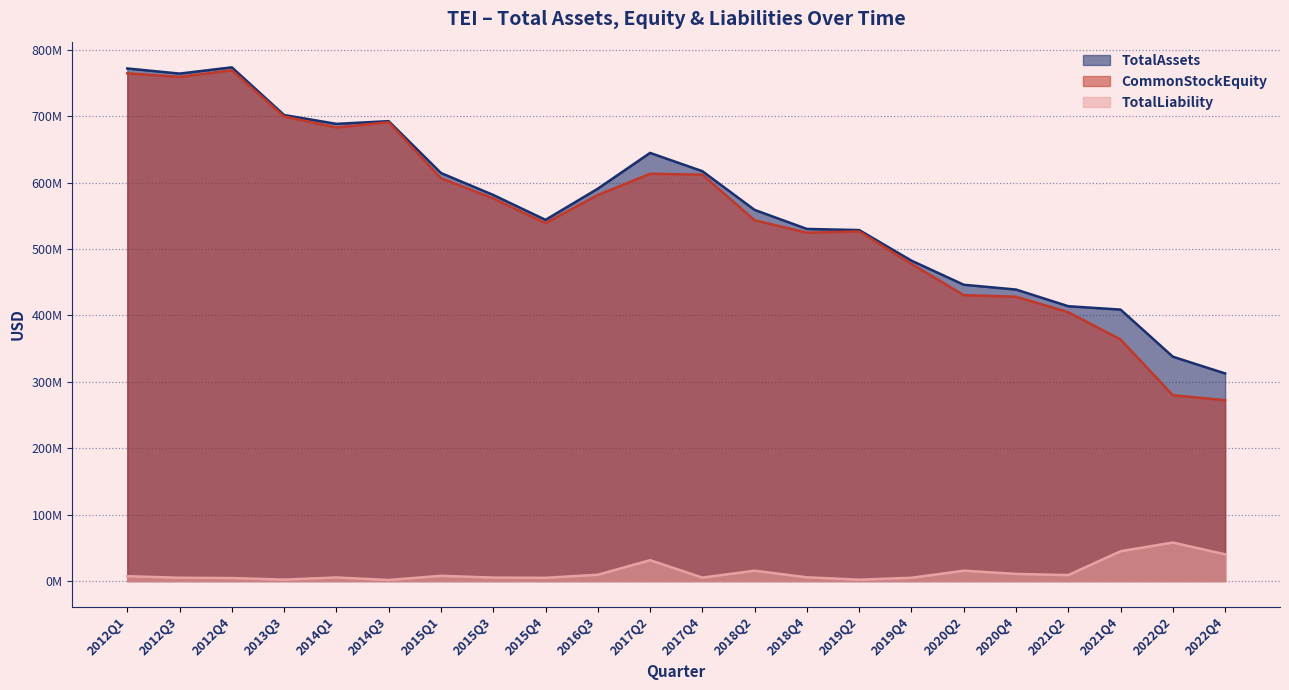

Which series has the widest spread of values?

CommonStockEquity